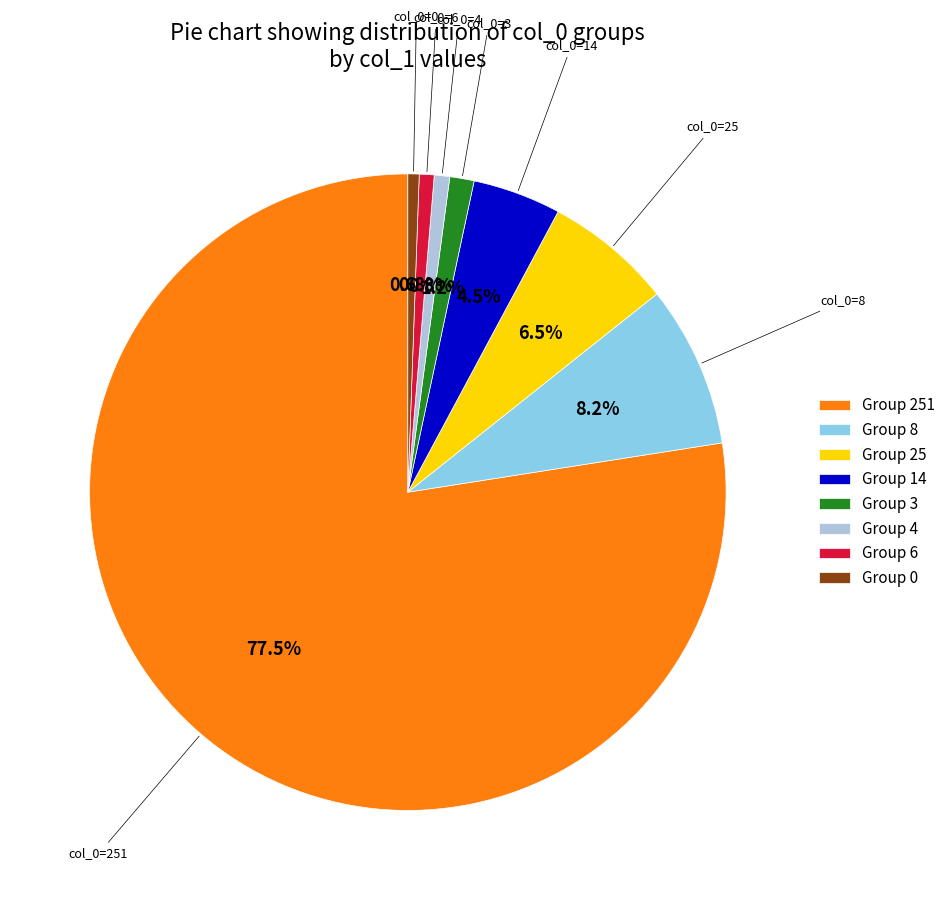

Between Group 25 and Group 0, which is larger?

Group 25